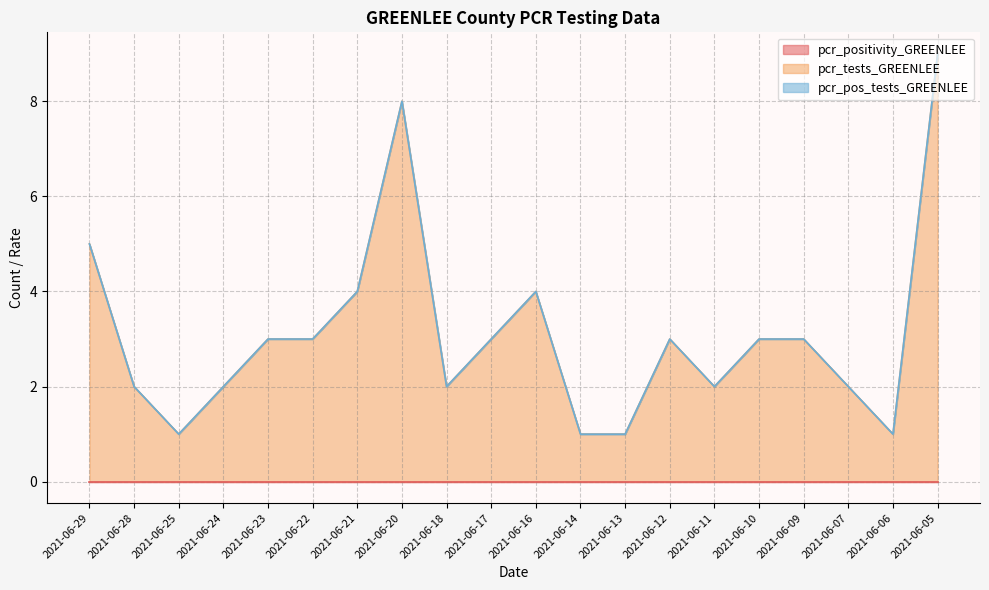

True or false: pcr_positivity_GREENLEE and pcr_pos_tests_GREENLEE intersect in this chart.

False